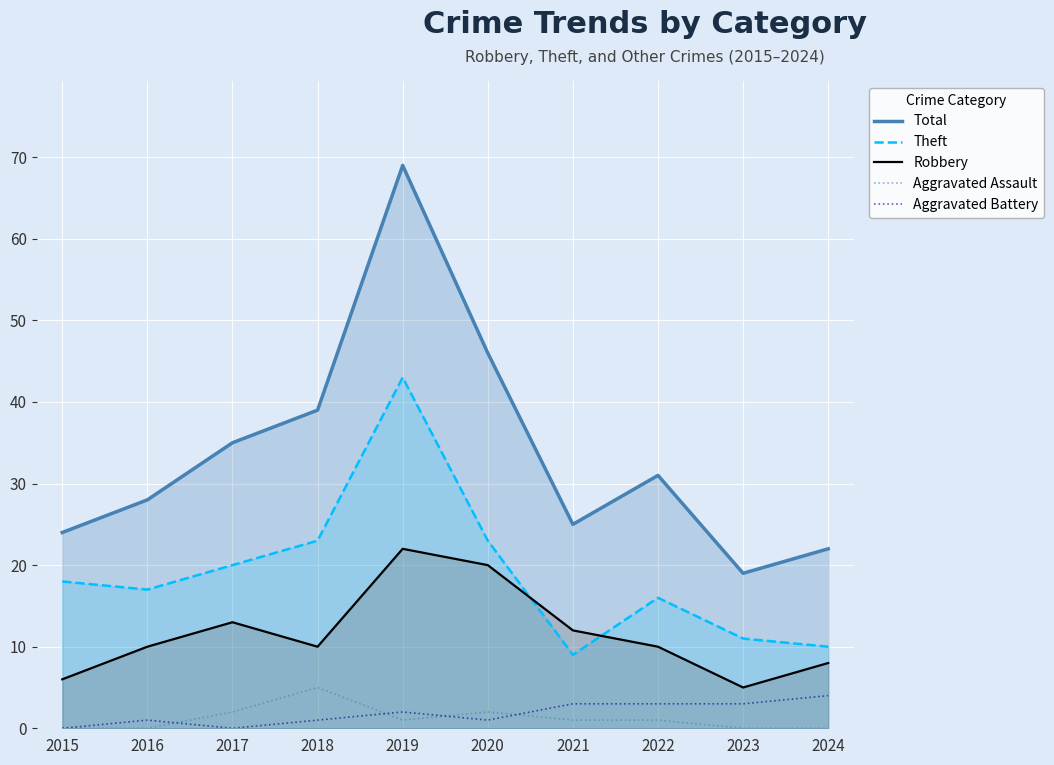

Which series has the largest range (max minus min)?

Total